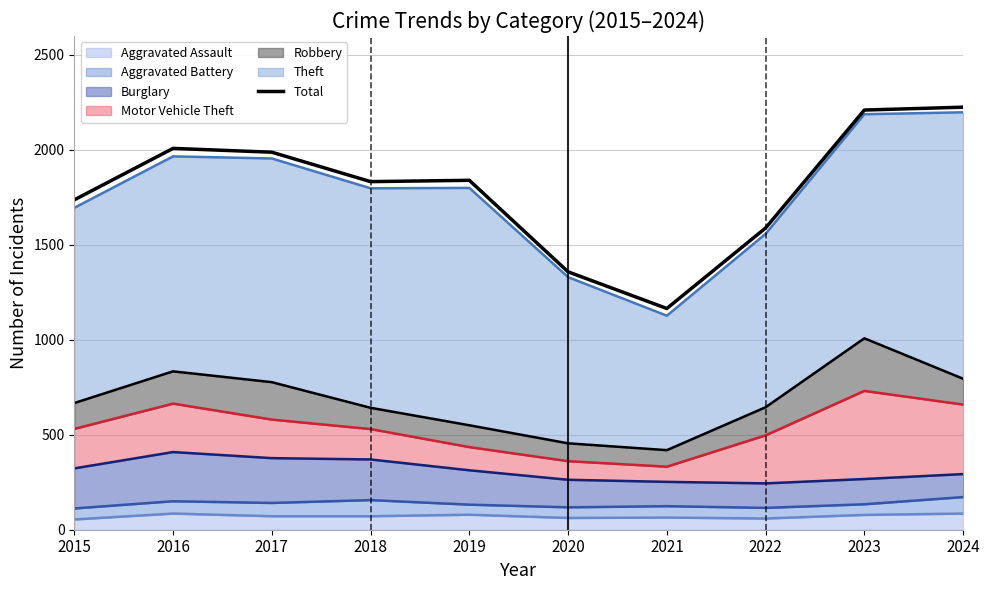

What is the minimum value shown in the chart?

1165